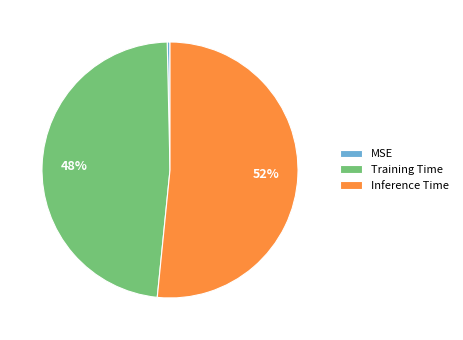

Rank the categories by value from highest to lowest.

Inference Time, Training Time, MSE